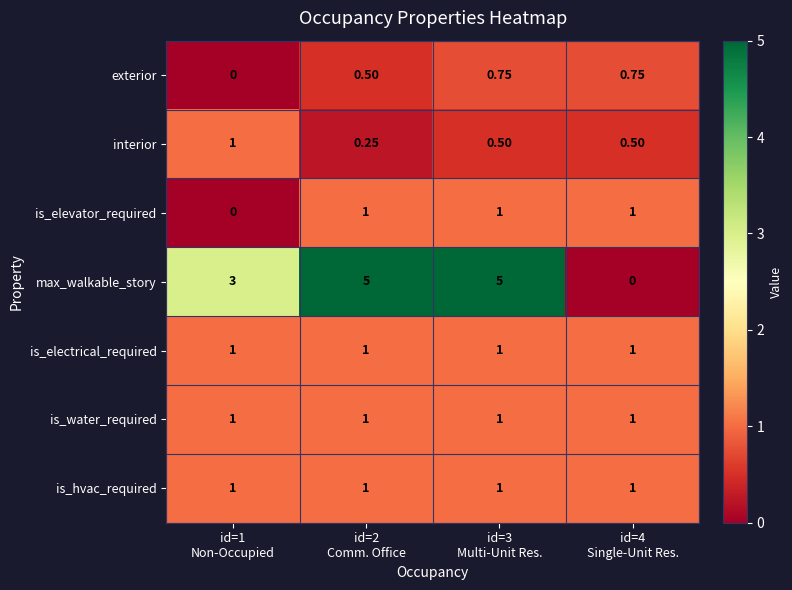

Which series has the largest total across all categories?

max_walkable_story